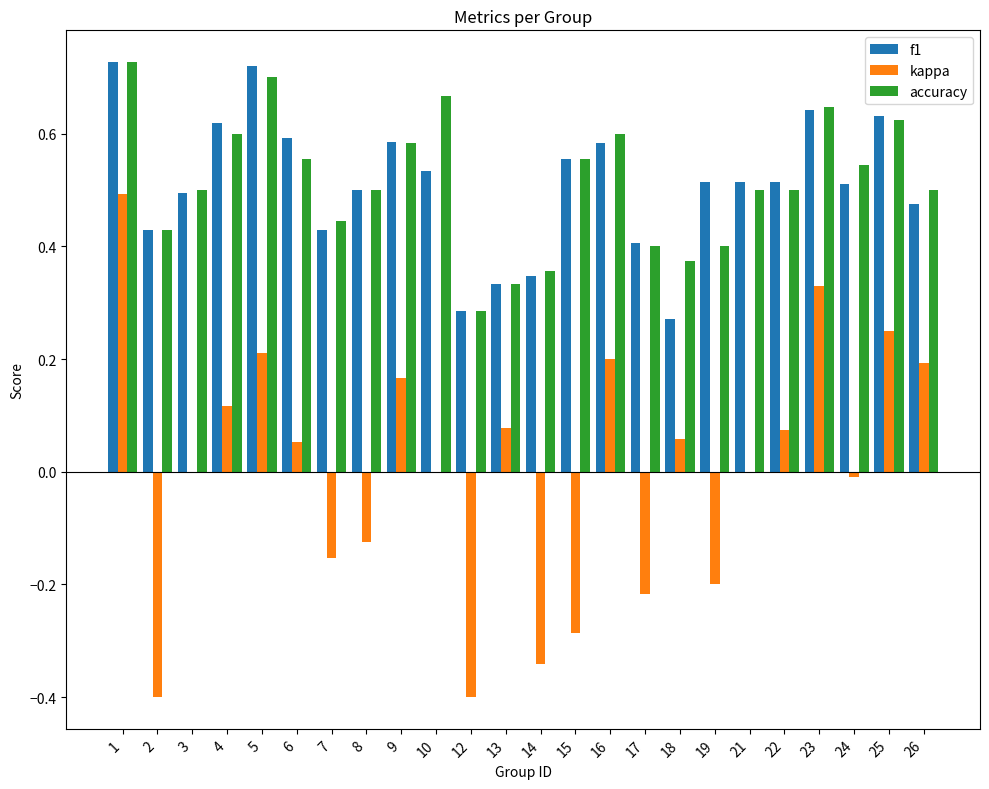

The accuracy series shows 0.5 at 24. True or false?

True